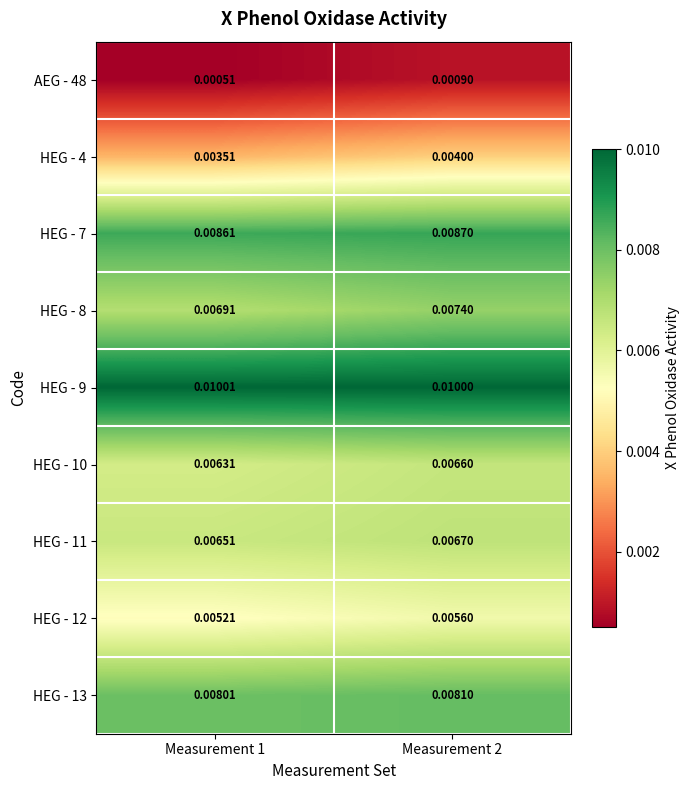

Is the value of HEG - 8 at Measurement 1 greater than the value of HEG - 13 at Measurement 1?

No